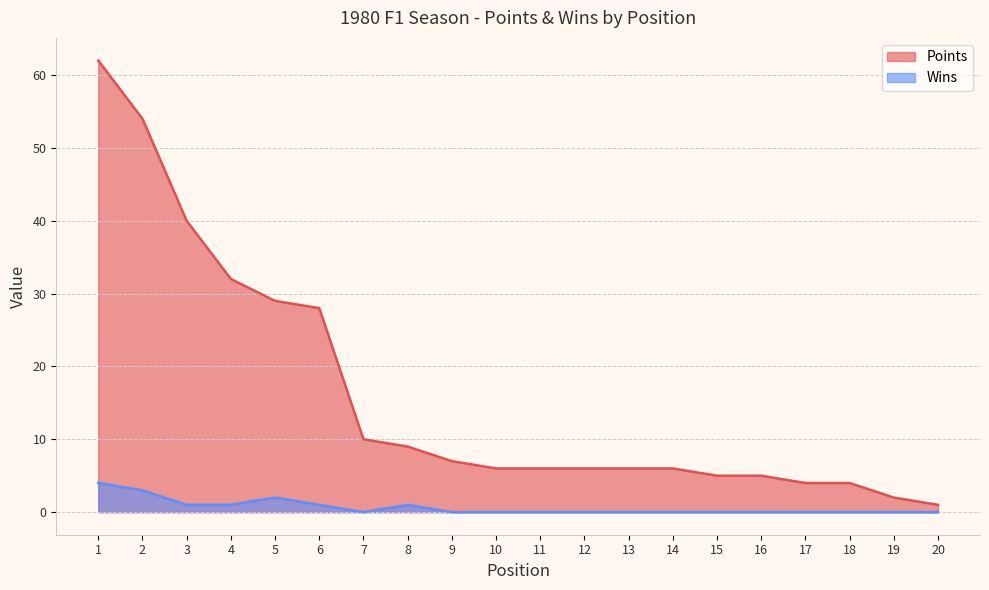

True or false: Points and Wins intersect in this chart.

False